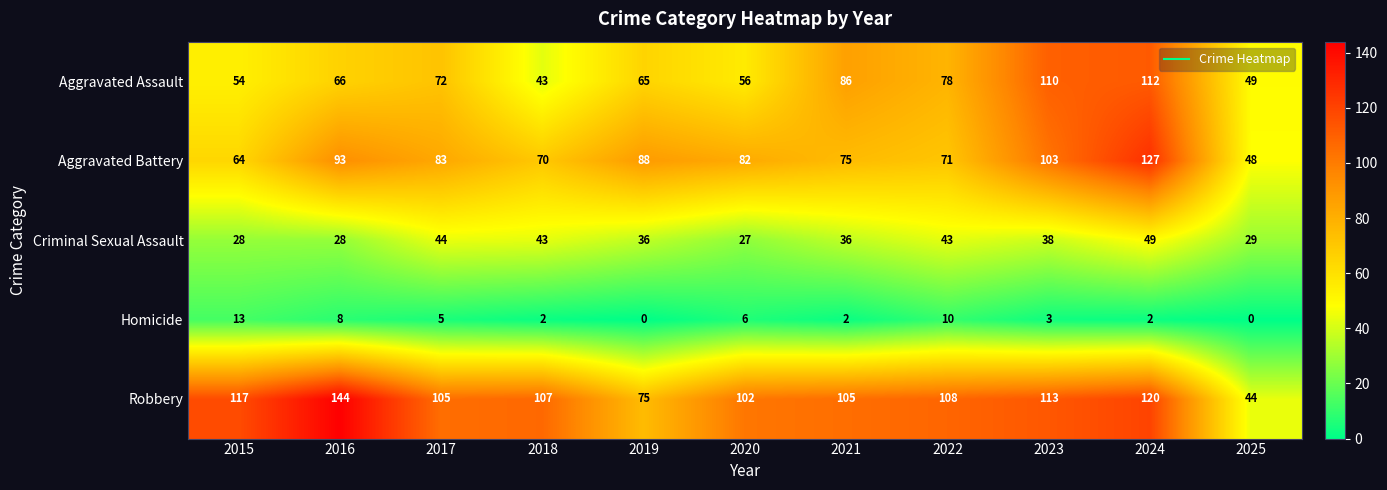

At 2025, list the series in order from largest to smallest.

Aggravated Assault, Aggravated Battery, Robbery, Criminal Sexual Assault, Homicide